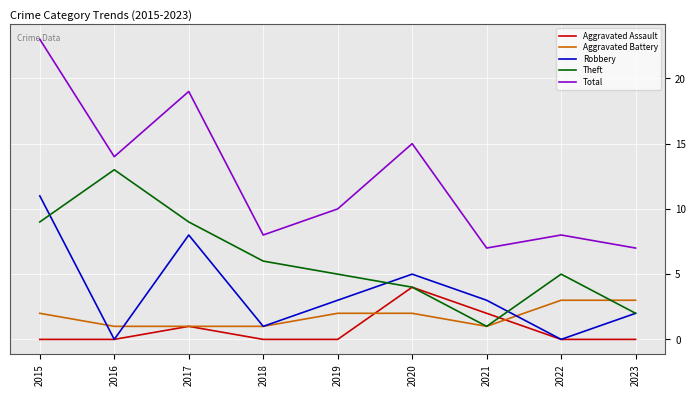

Reading right to left, extract all data points from this chart.

Aggravated Assault: 0	0	2	4	0	0	1	0	0
Aggravated Battery: 3	3	1	2	2	1	1	1	2
Robbery: 2	0	3	5	3	1	8	0	11
Theft: 2	5	1	4	5	6	9	13	9
Total: 7	8	7	15	10	8	19	14	23